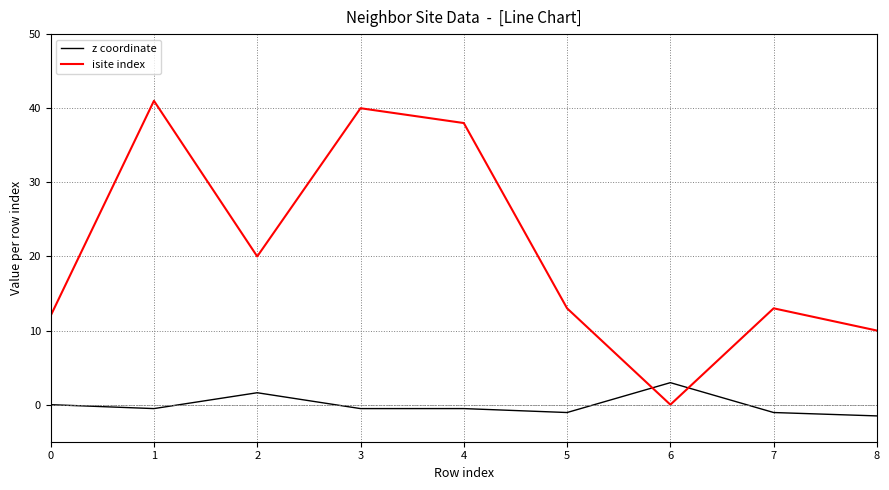

Is the value of z coordinate at 2 greater than the value of isite index at 0?

No